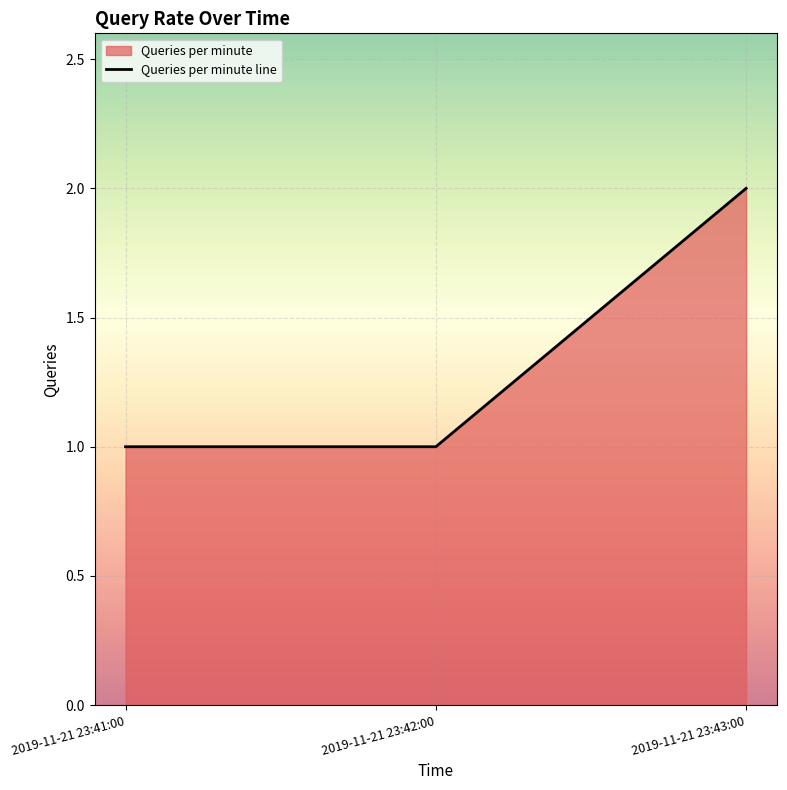

What is the change in value from 2019-11-21 23:42:00 to 2019-11-21 23:43:00?

+1